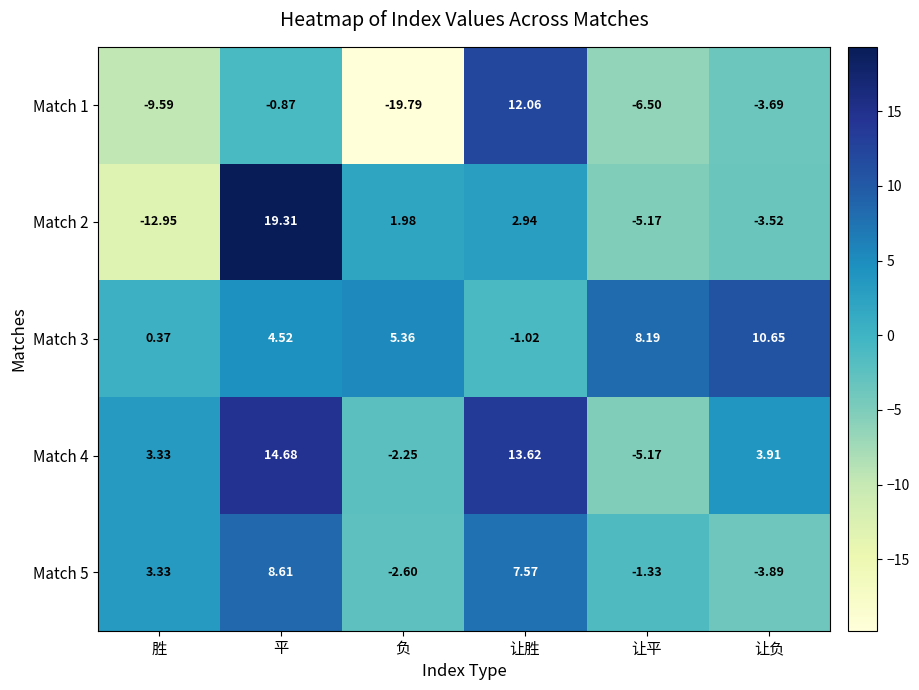

At which label is Match 2 closest to 3?

让胜